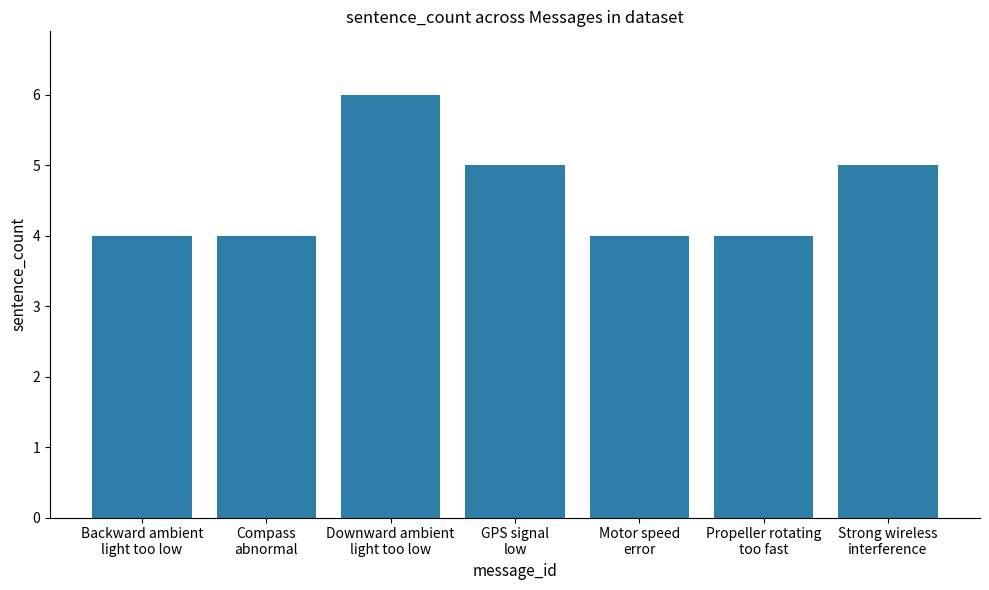

Reading left to right, transcribe all the data shown in this chart.

Backward ambient
light too low=4	Compass
abnormal=4	Downward ambient
light too low=6	GPS signal
low=5	Motor speed
error=4	Propeller rotating
too fast=4	Strong wireless
interference=5